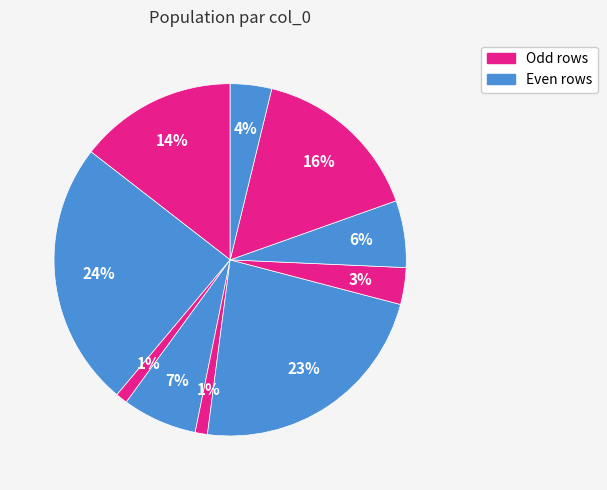

How many slices are in this pie chart?

10